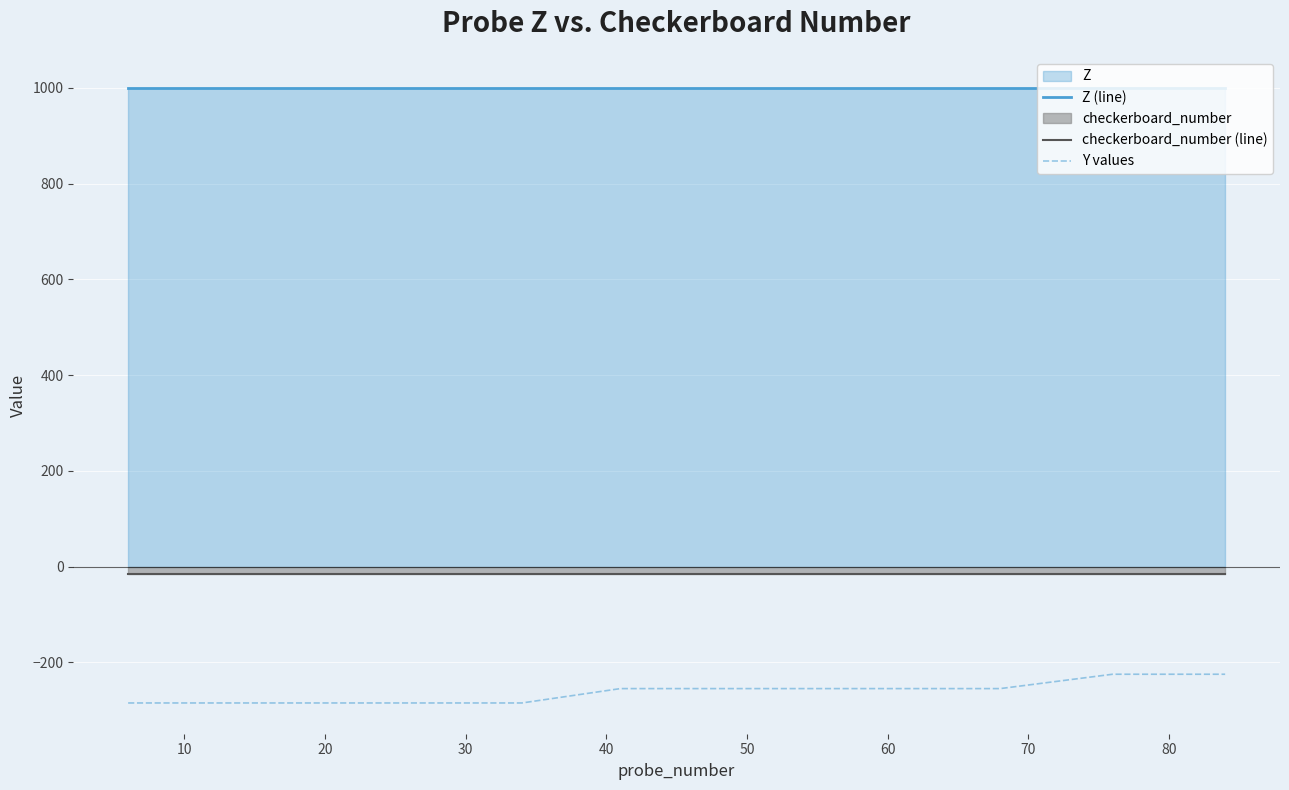

True or false: checkerboard_number (line) and Y values cross at least once.

False